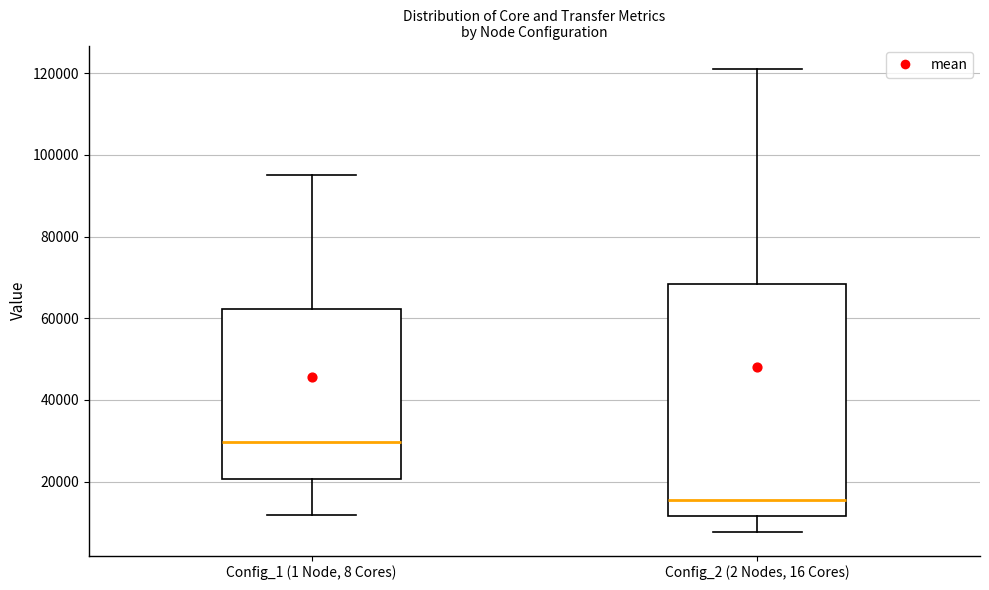

Which box is the tallest, from its lower edge to its upper edge?

Config_2 (2 Nodes, 16 Cores)